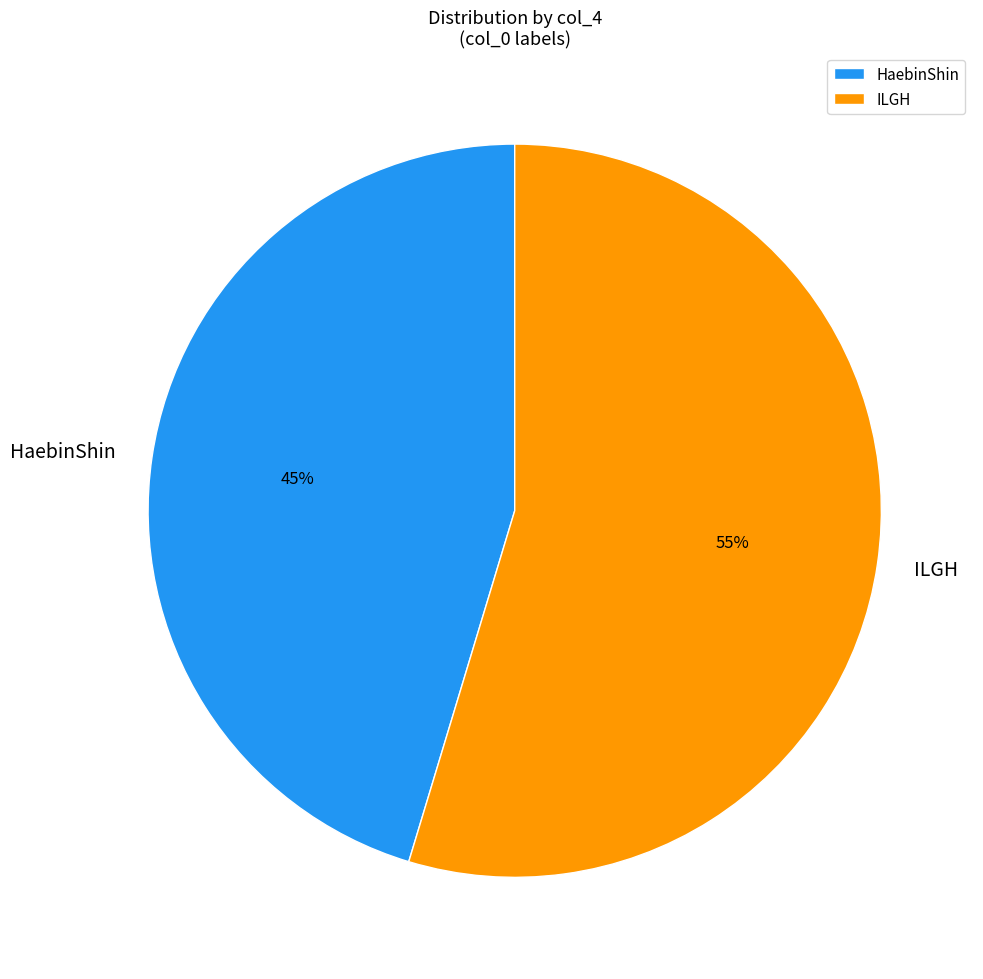

How many segments does this pie chart have?

2